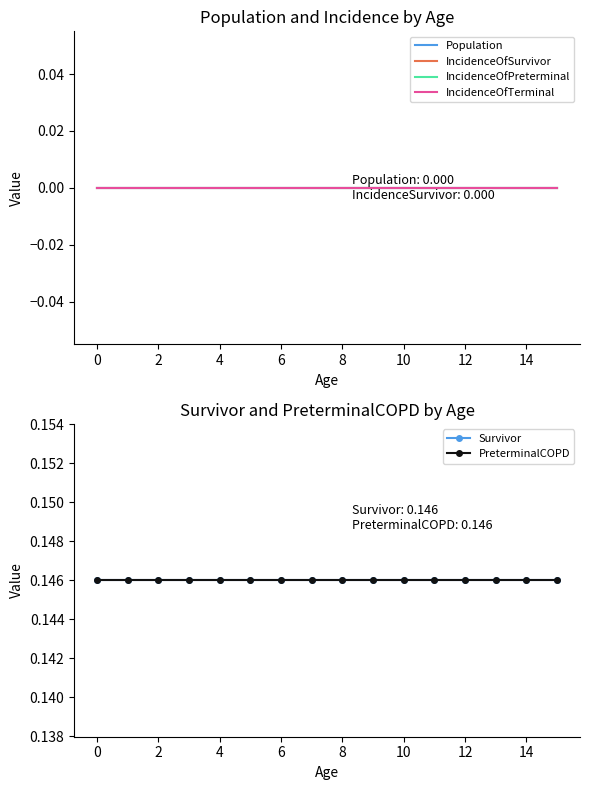

Is the value of IncidenceOfTerminal at 0 greater than the value of IncidenceOfSurvivor at 8?

No